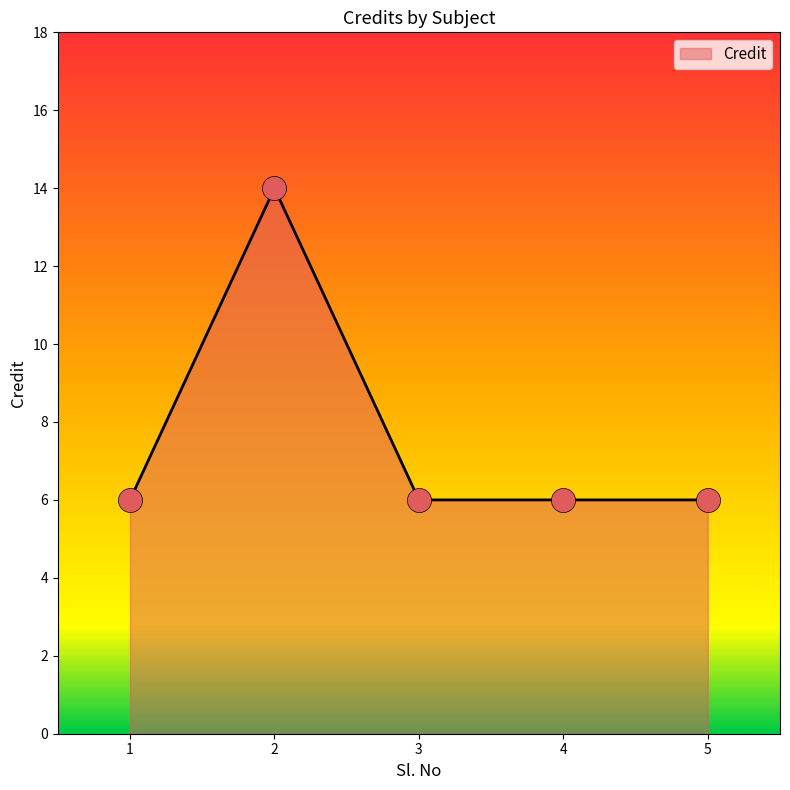

Approximately how many times larger is the value at 1 compared to 3?

1.0